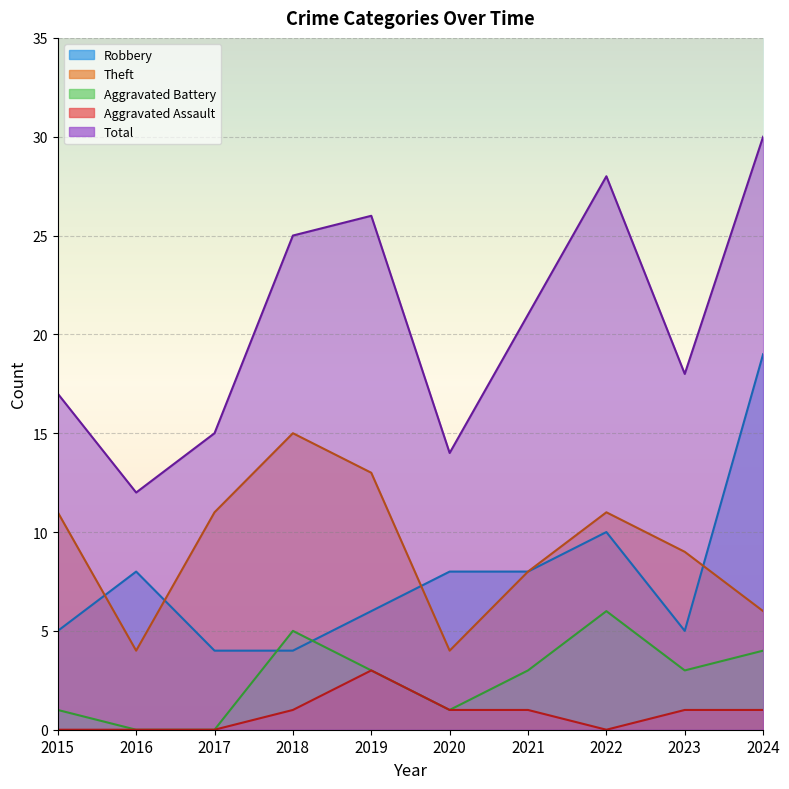

Reading left to right, list all the values displayed in this chart.

Robbery: 5	8	4	4	6	8	8	10	5	19
Theft: 11	4	11	15	13	4	8	11	9	6
Aggravated Battery: 1	0	0	5	3	1	3	6	3	4
Aggravated Assault: 0	0	0	1	3	1	1	0	1	1
Total: 17	12	15	25	26	14	21	28	18	30